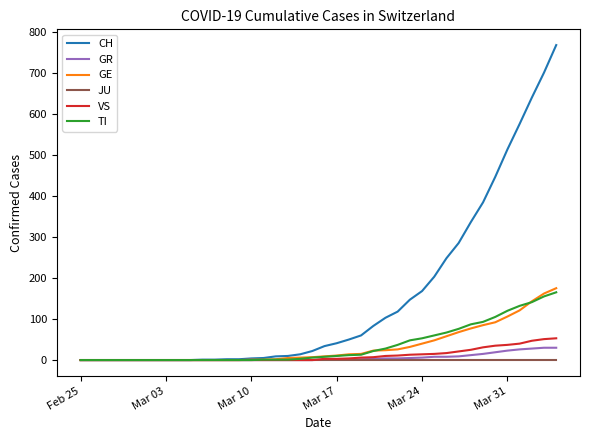

What is the difference between the maximum and second lowest values in the CH series?

767